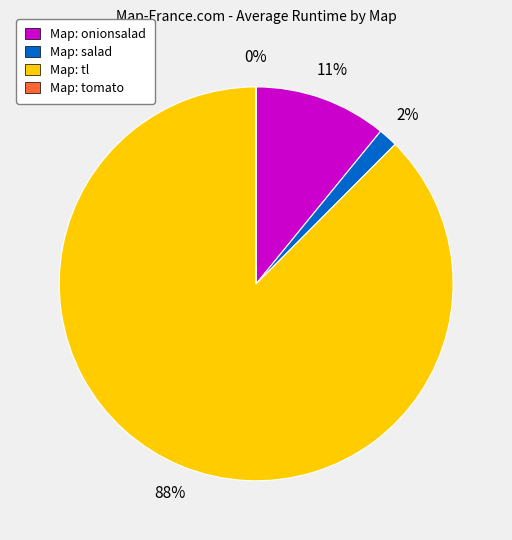

Does any single category account for the majority?

Yes